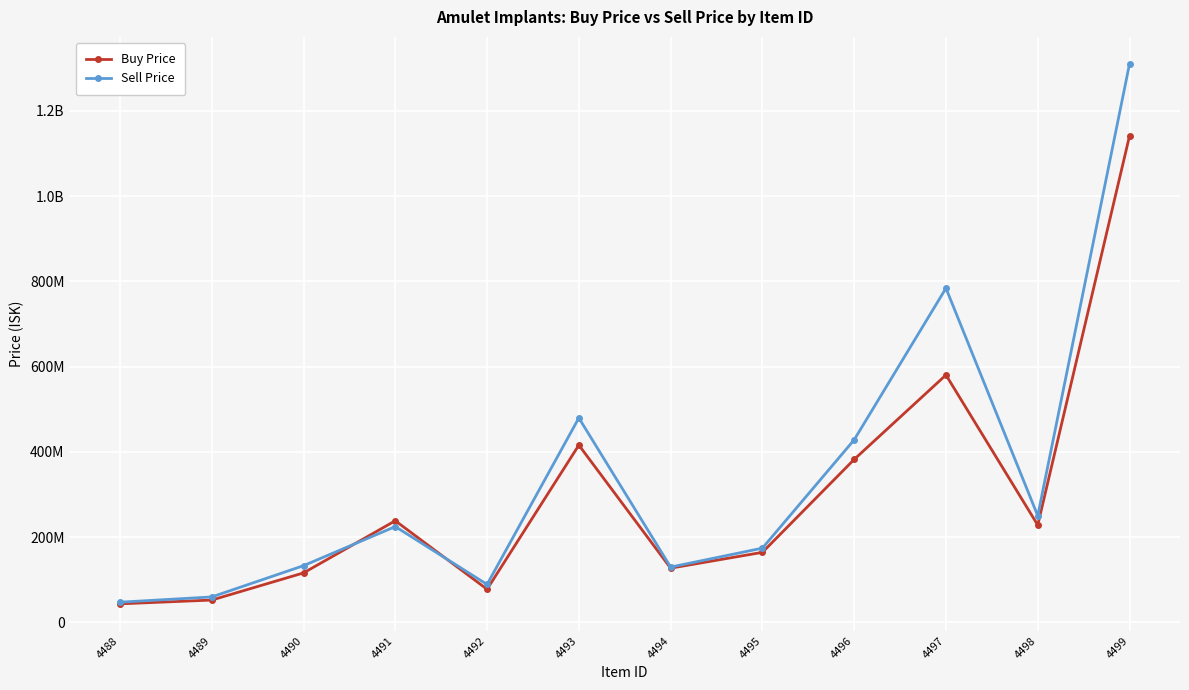

List the series in order of their peak value, highest first.

Sell Price, Buy Price